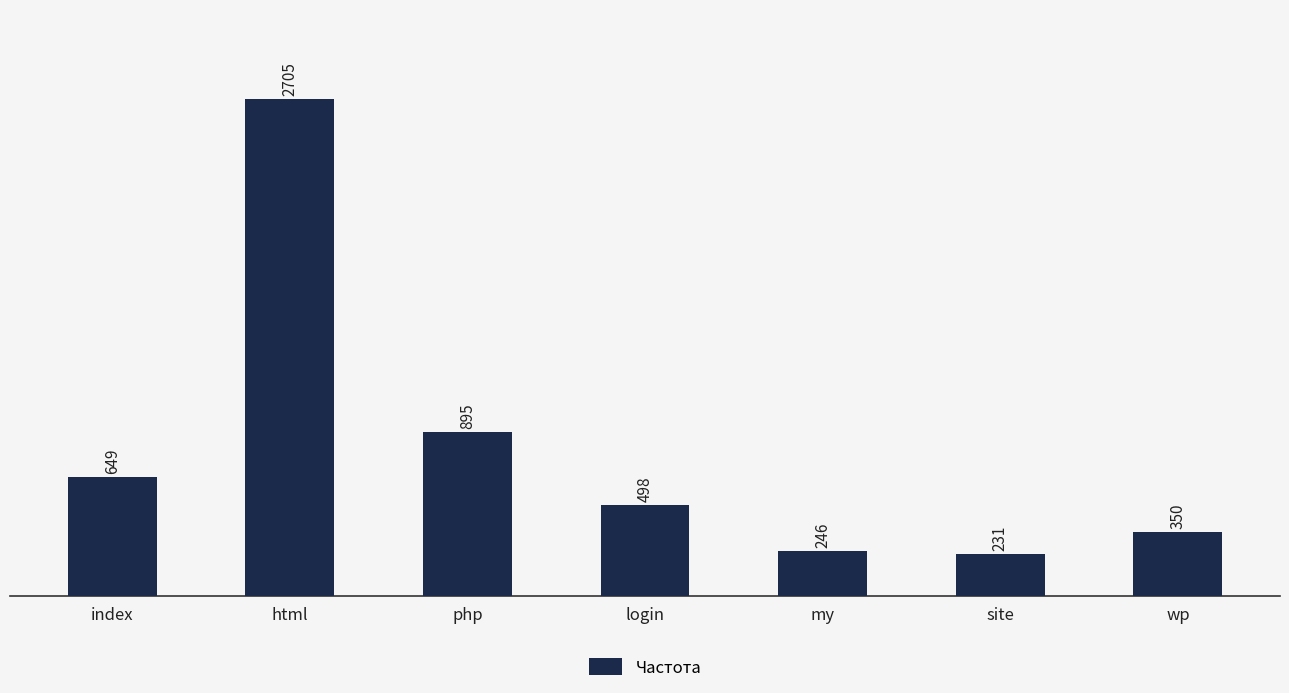

What is the label of the 2nd bar from the left?

html